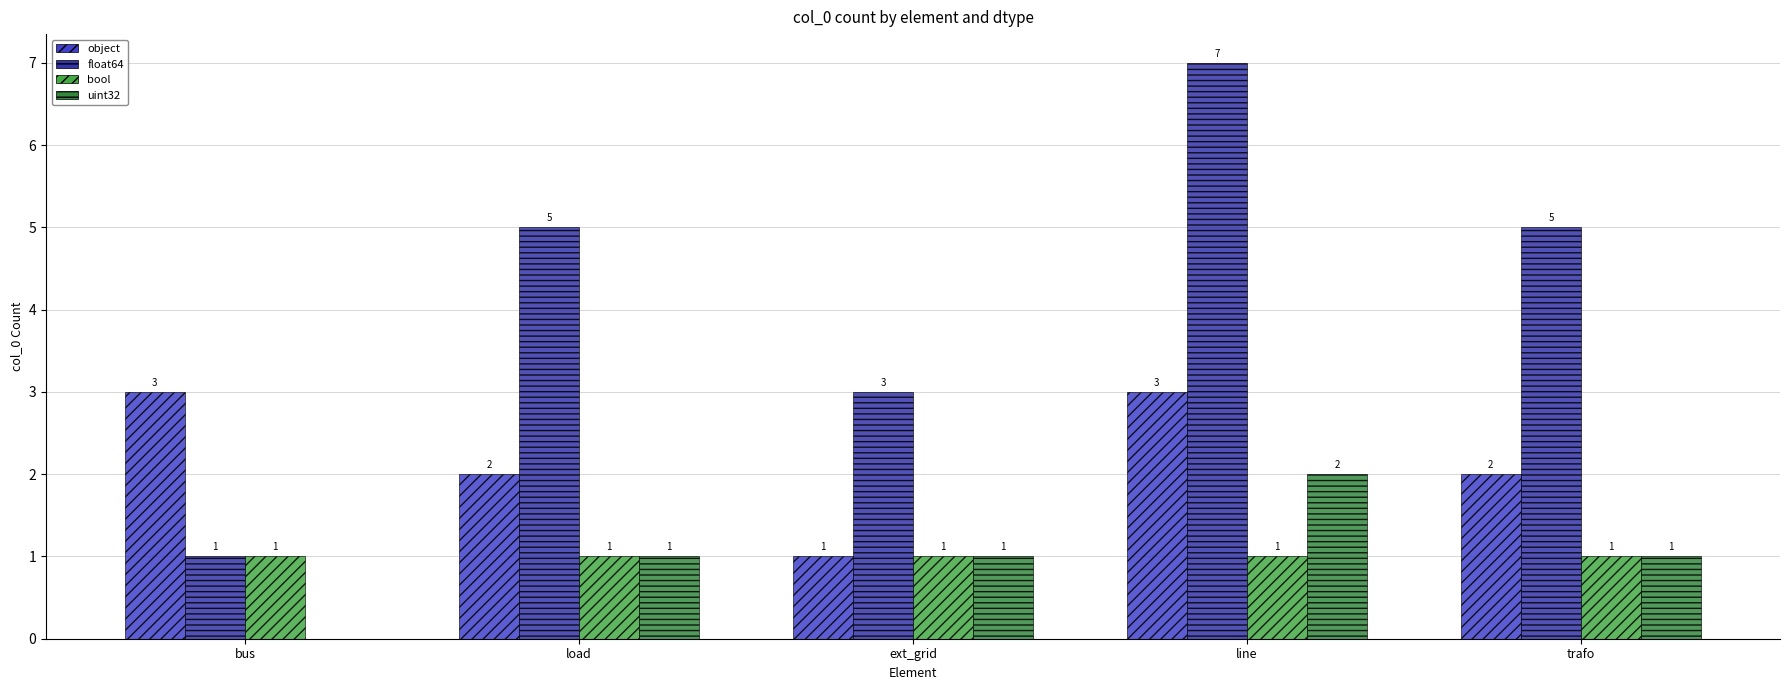

What is the average value of the float64 series?

4